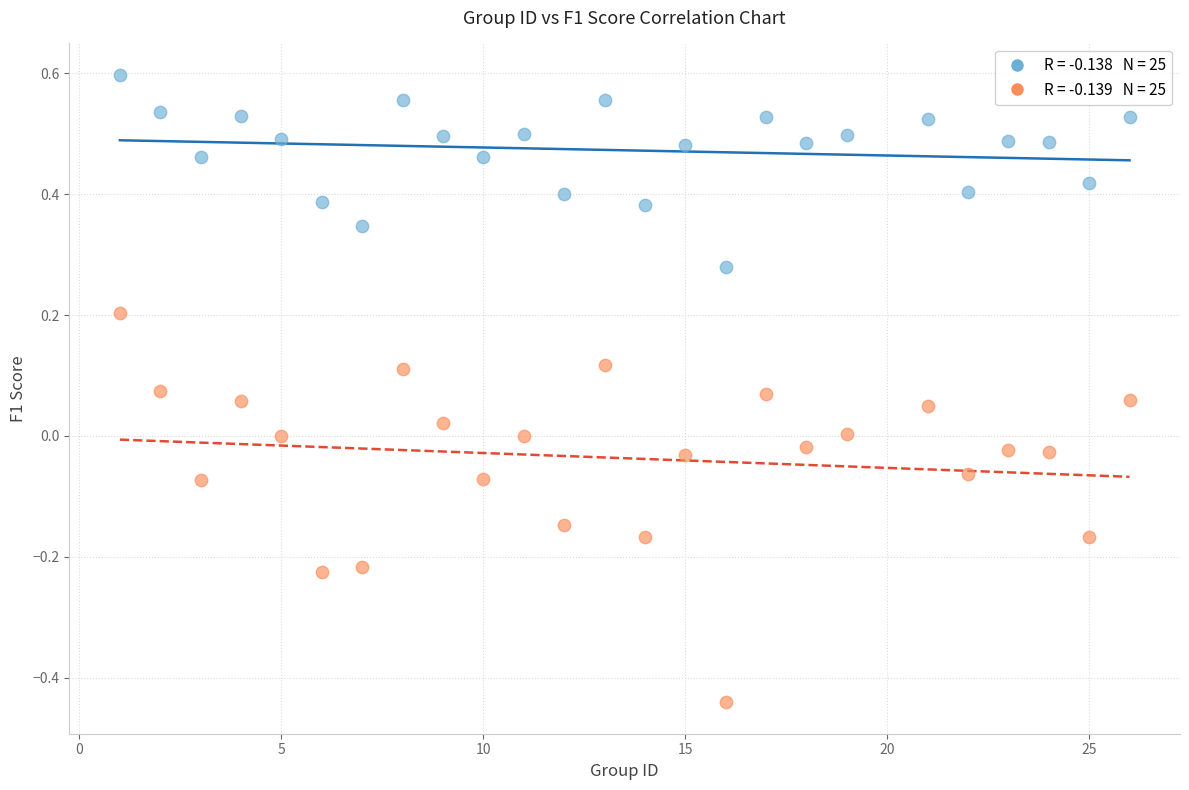

Across all data points, what is the range of Y values (max minus min)?

1.0